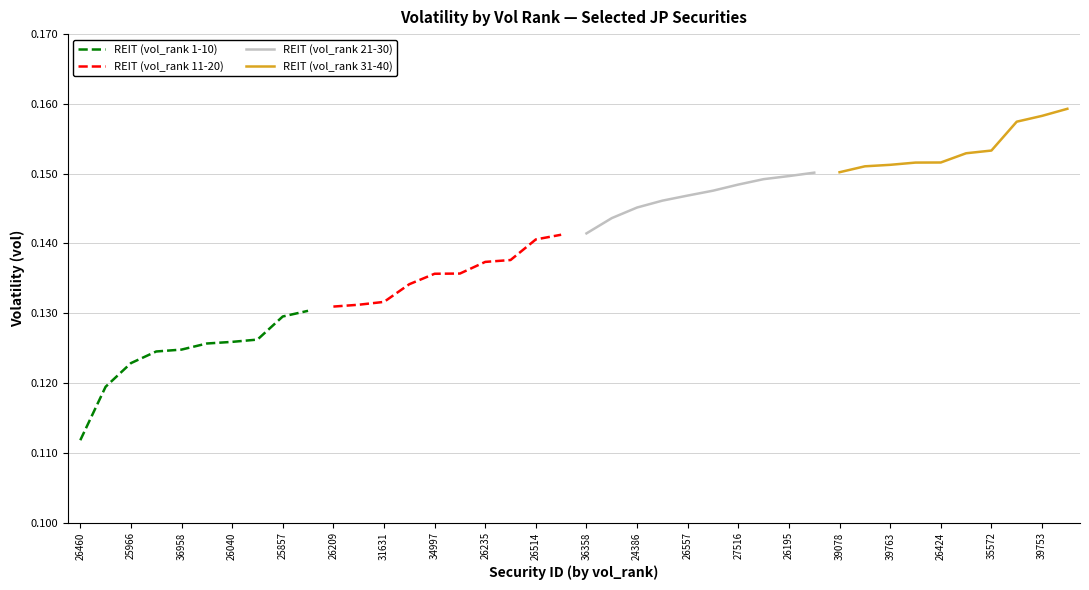

True or false: REIT (vol_rank 21-30) has more than 1 interior local peaks.

False